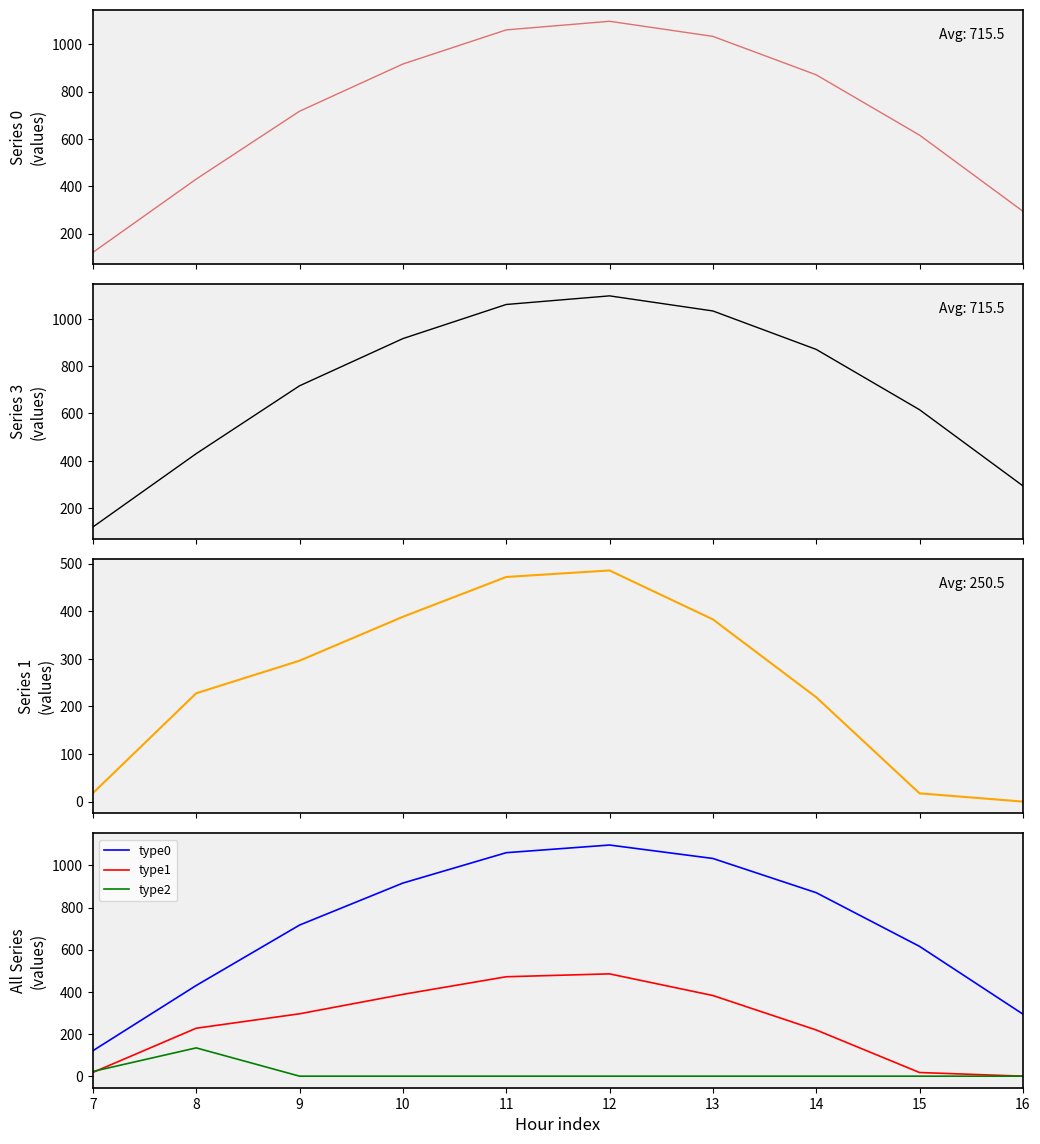

In type0, how many points are higher than both neighbors (excluding endpoints)?

1